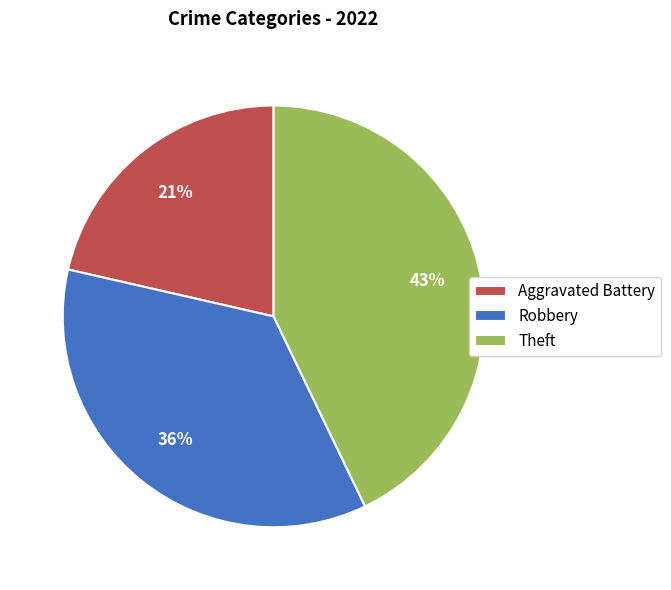

How many slices are in this pie chart?

3